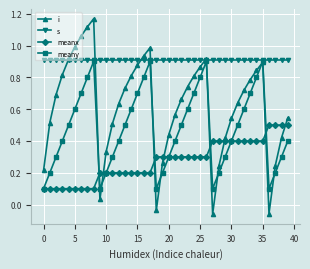

Which series has the largest total across all categories?

s